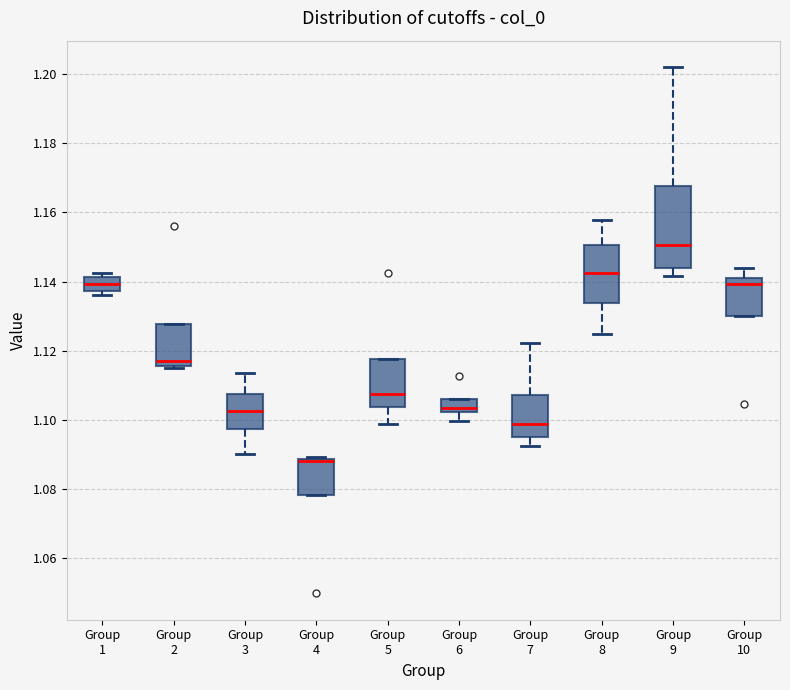

Where does the lower whisker of the box for Group 7 end on the y-axis? The values are not printed on the chart, so give them approximately, as read against the axis.

1.092